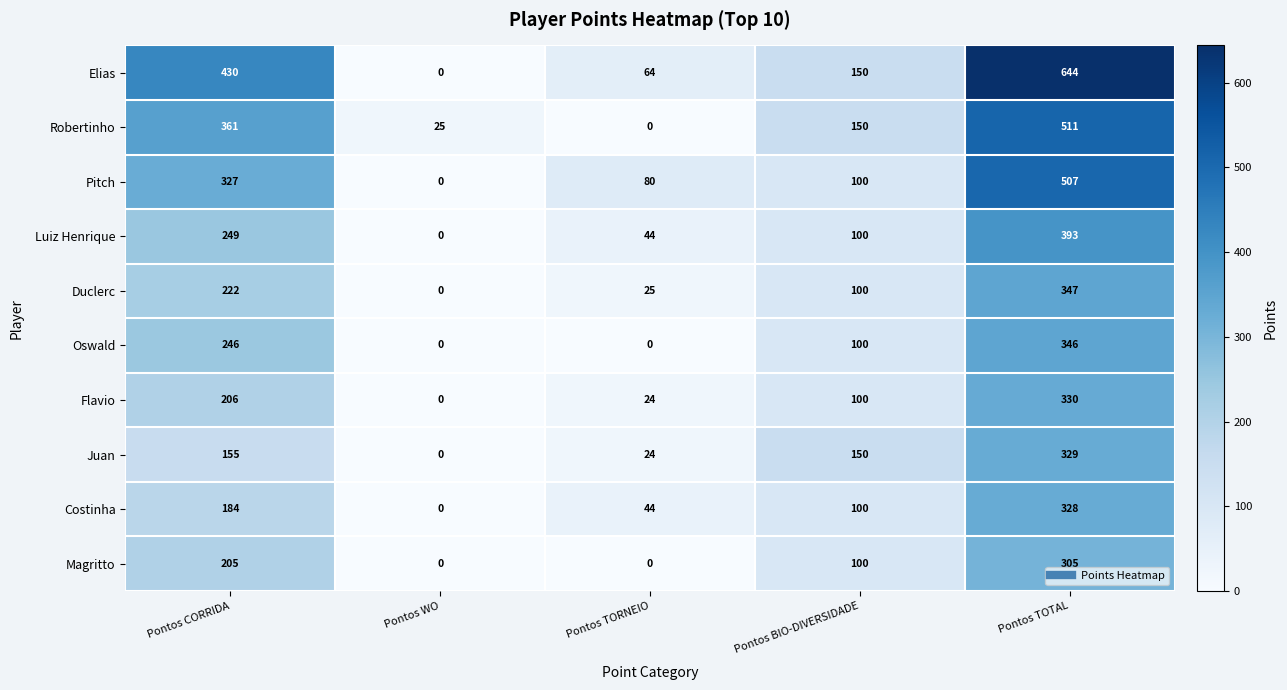

Which series has the largest range (max minus min)?

Elias